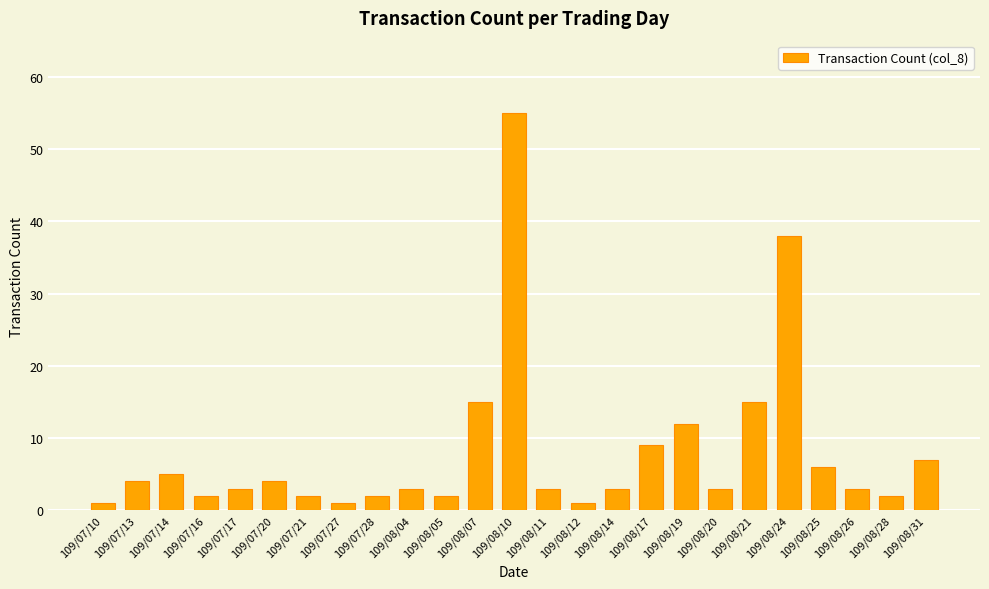

At which label is the value closest to 28?

109/08/24